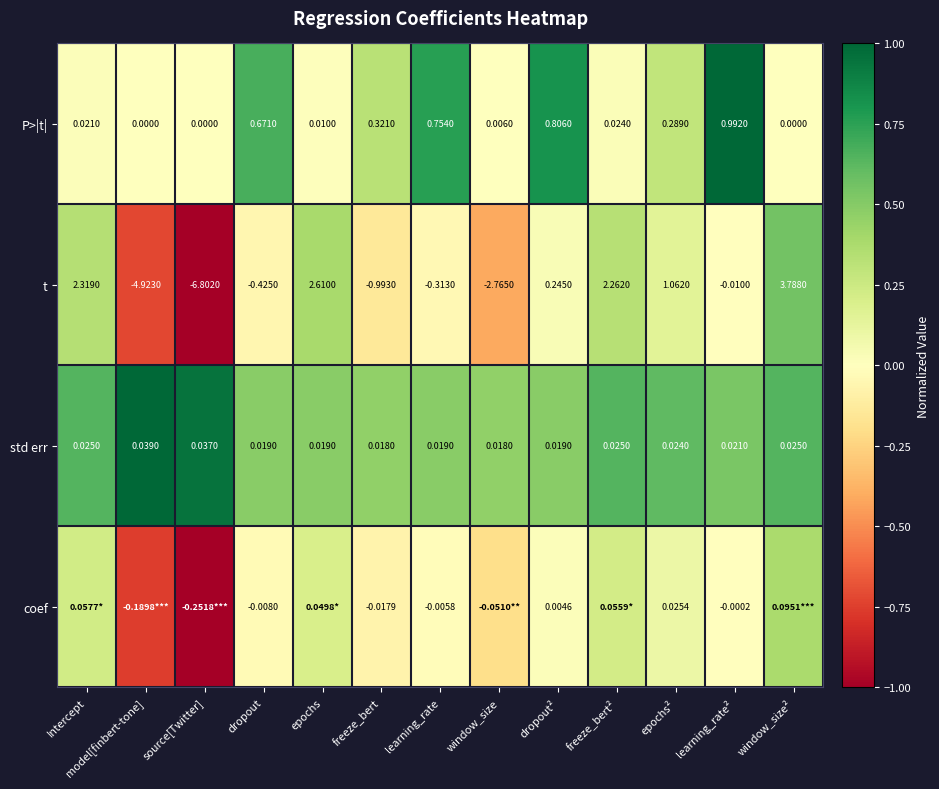

Is the value of coef at learning_rate greater than the value of std err at epochs?

No